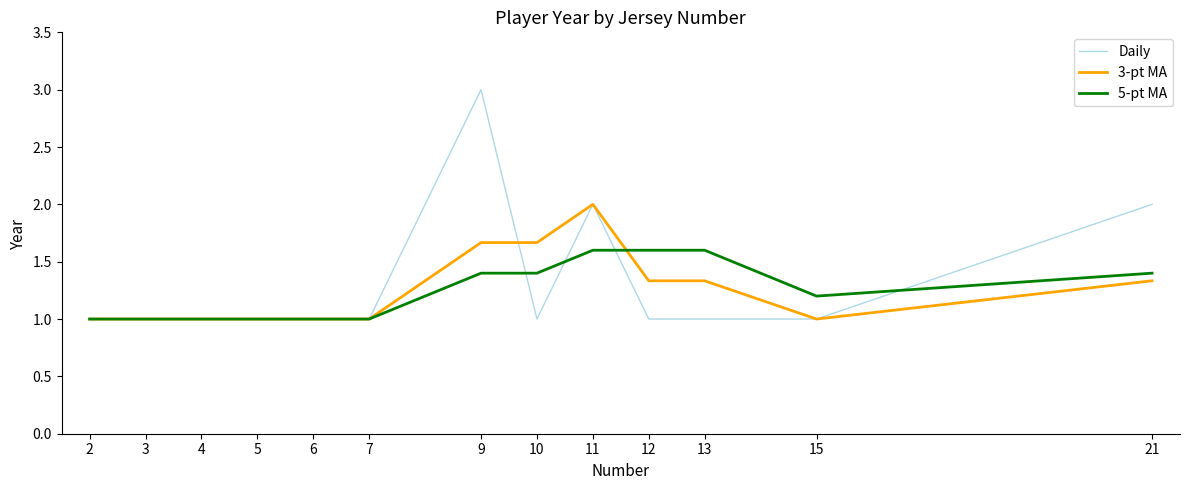

How many distinct data groups are displayed?

3